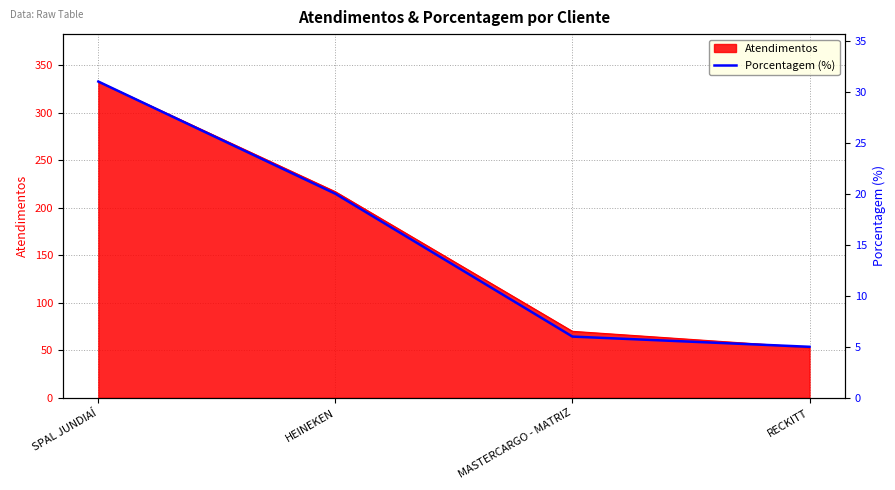

List the labels in order of value, largest first.

SPAL JUNDIAÍ, HEINEKEN, MASTERCARGO - MATRIZ, RECKITT